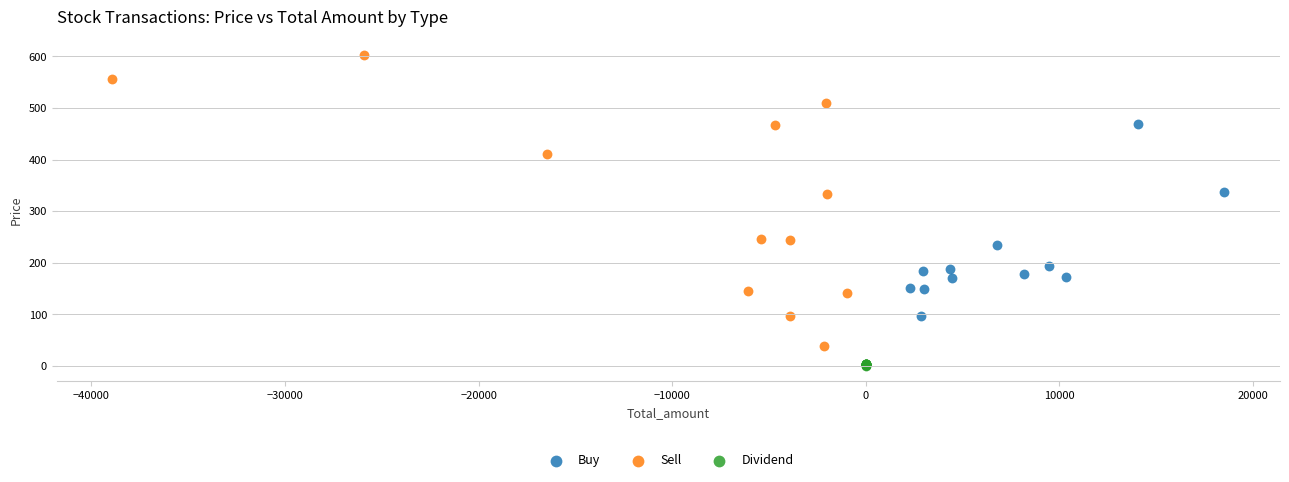

Which series contains the highest Y value?

Sell